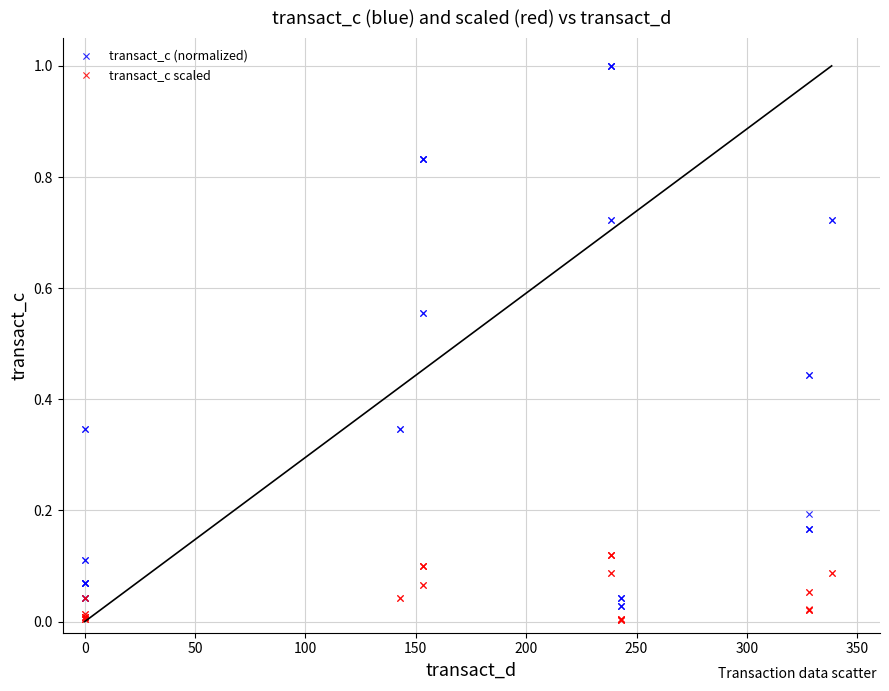

Which series reaches the maximum Y coordinate?

transact_c (normalized)